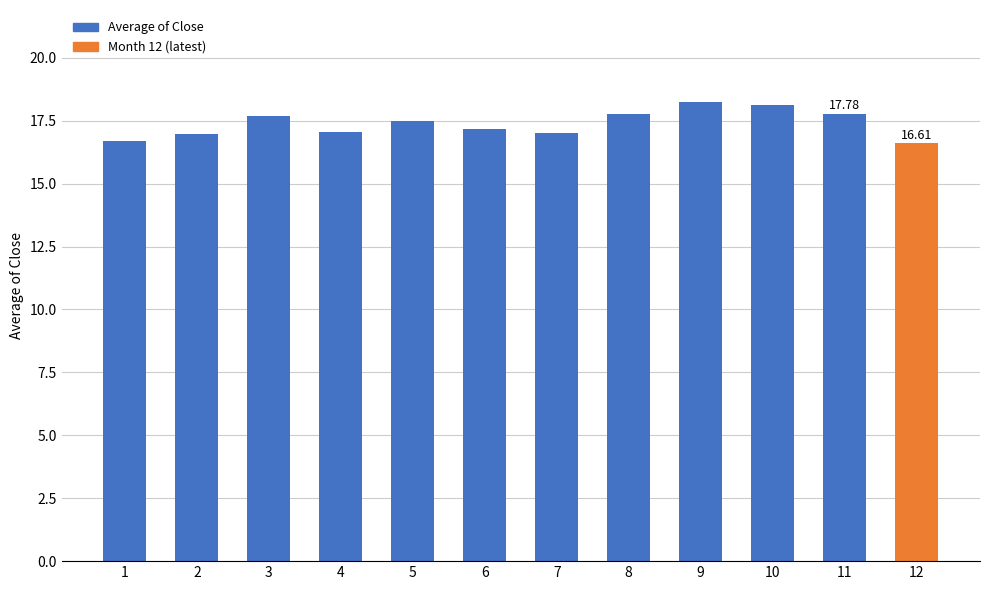

What is the average value?

17.4